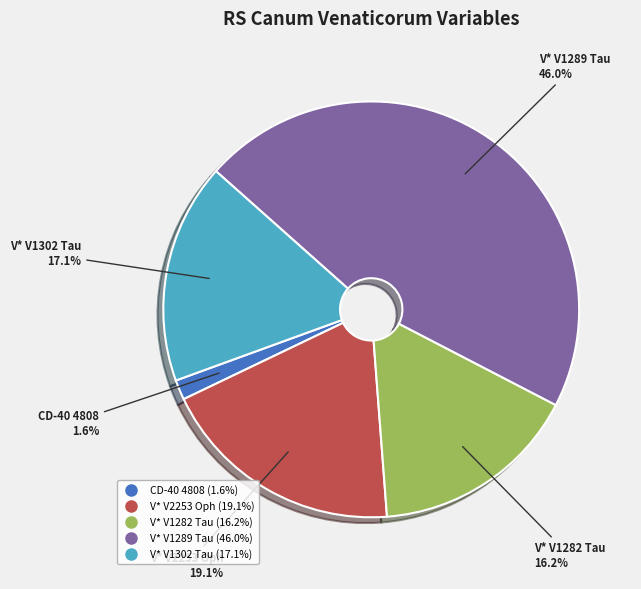

Combined, what portion of the pie is CD-40 4808 and V* V2253 Oph?

20.7%